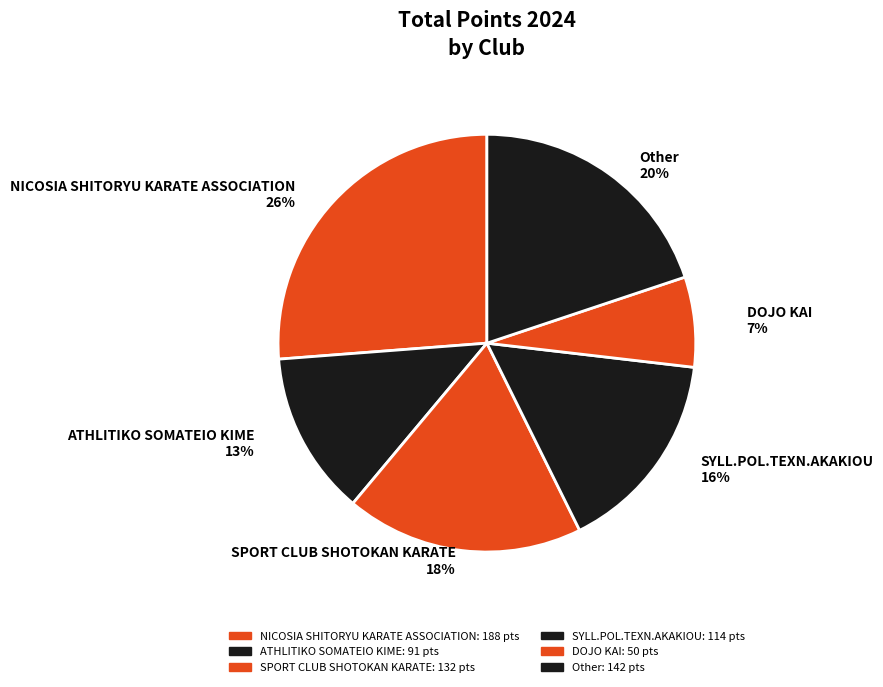

Combined, do SPORT CLUB SHOTOKAN KARATE and NICOSIA SHITORYU KARATE ASSOCIATION account for over 50%?

No